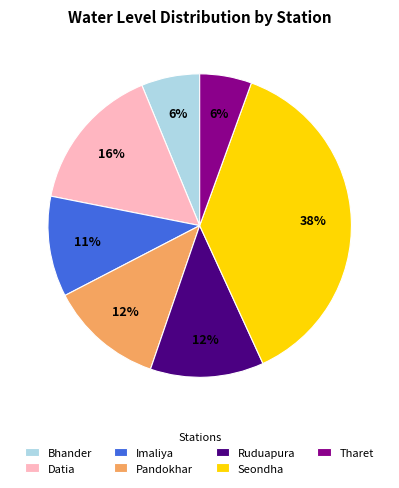

What is the largest slice in the pie chart?

Seondha